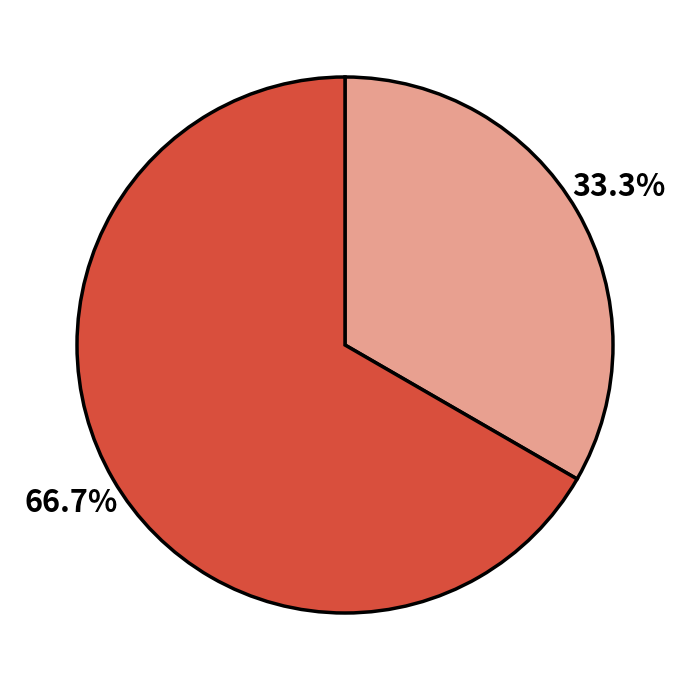

Is there a majority slice in this chart?

Yes